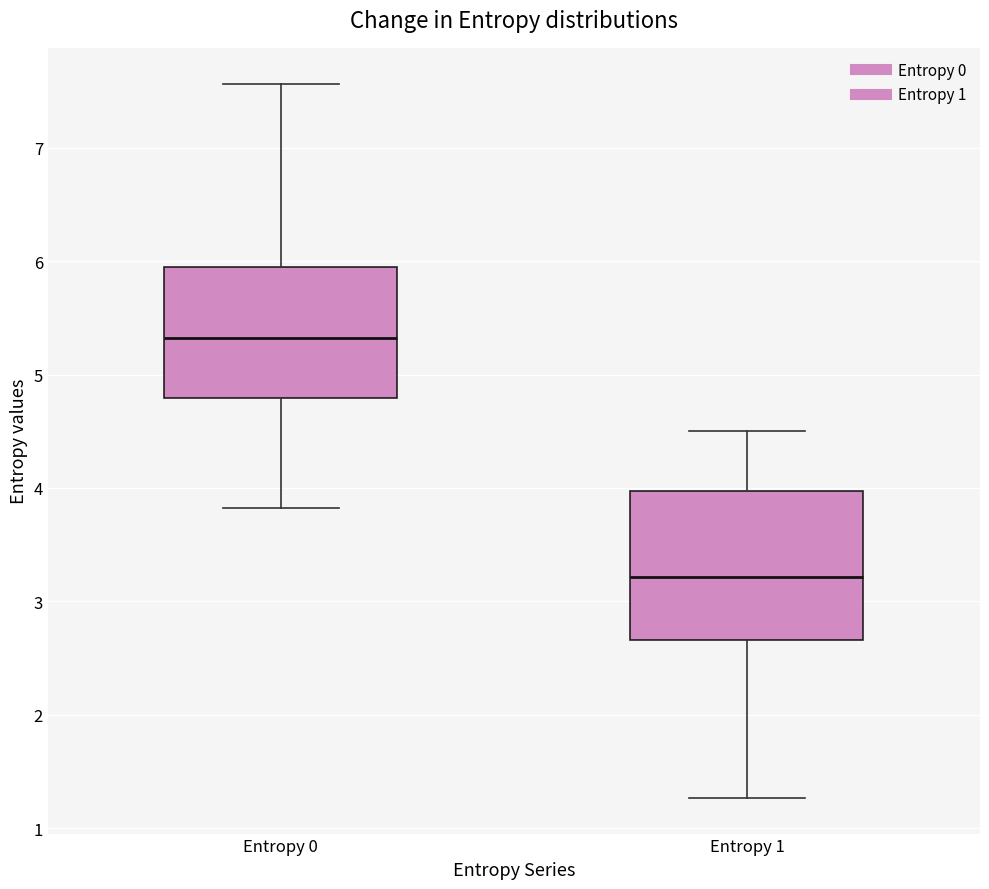

Where does the median line of the box for Entropy 1 sit on the y-axis? The values are not printed on the chart, so give them approximately, as read against the axis.

3.2